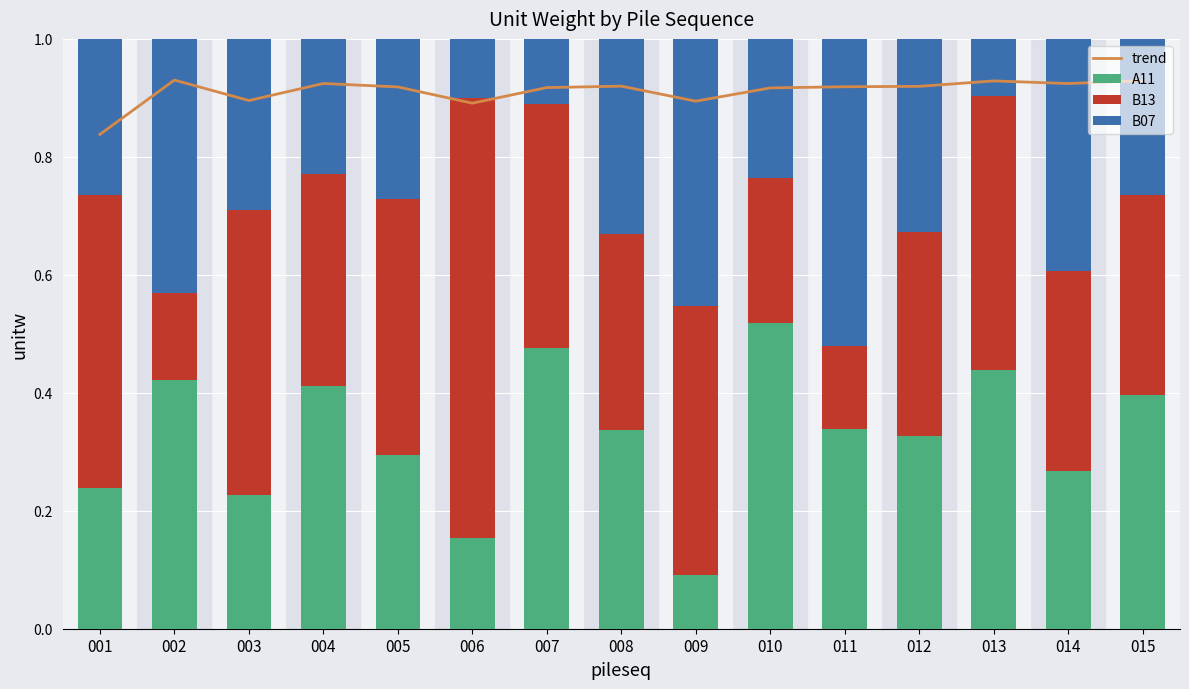

At how many categories does at least one series exceed 0?

15